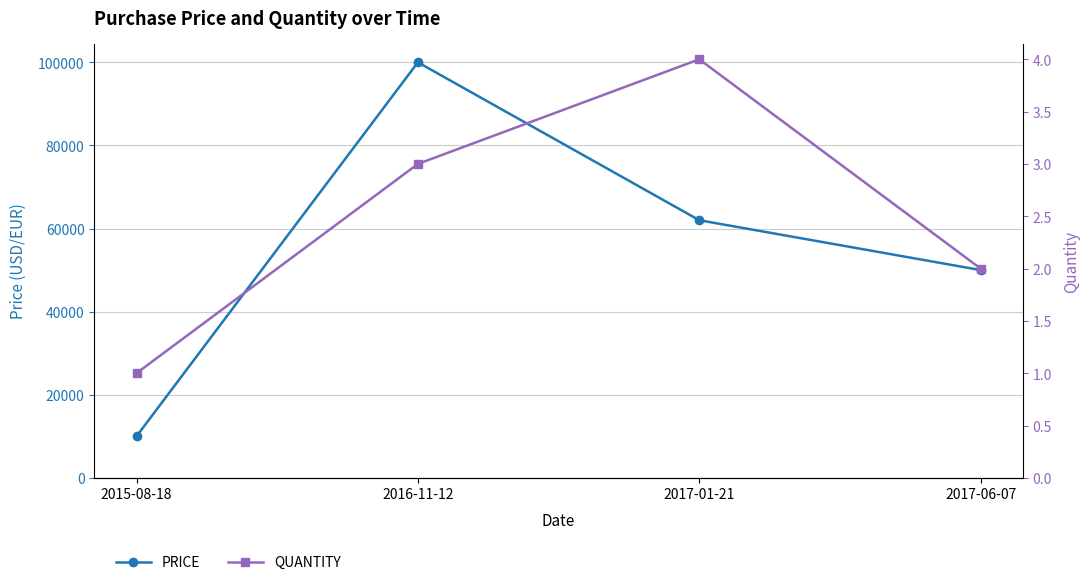

Rank the series at 2015-08-18 from lowest to highest value.

QUANTITY, PRICE